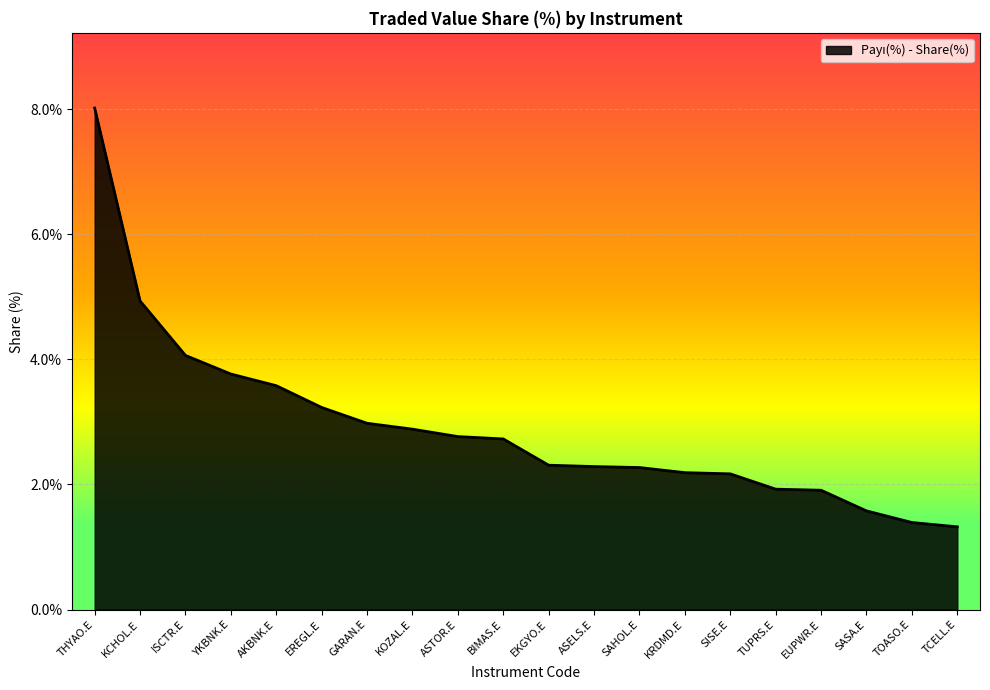

What is the change in value from KOZAL.E to TCELL.E?

-1.6